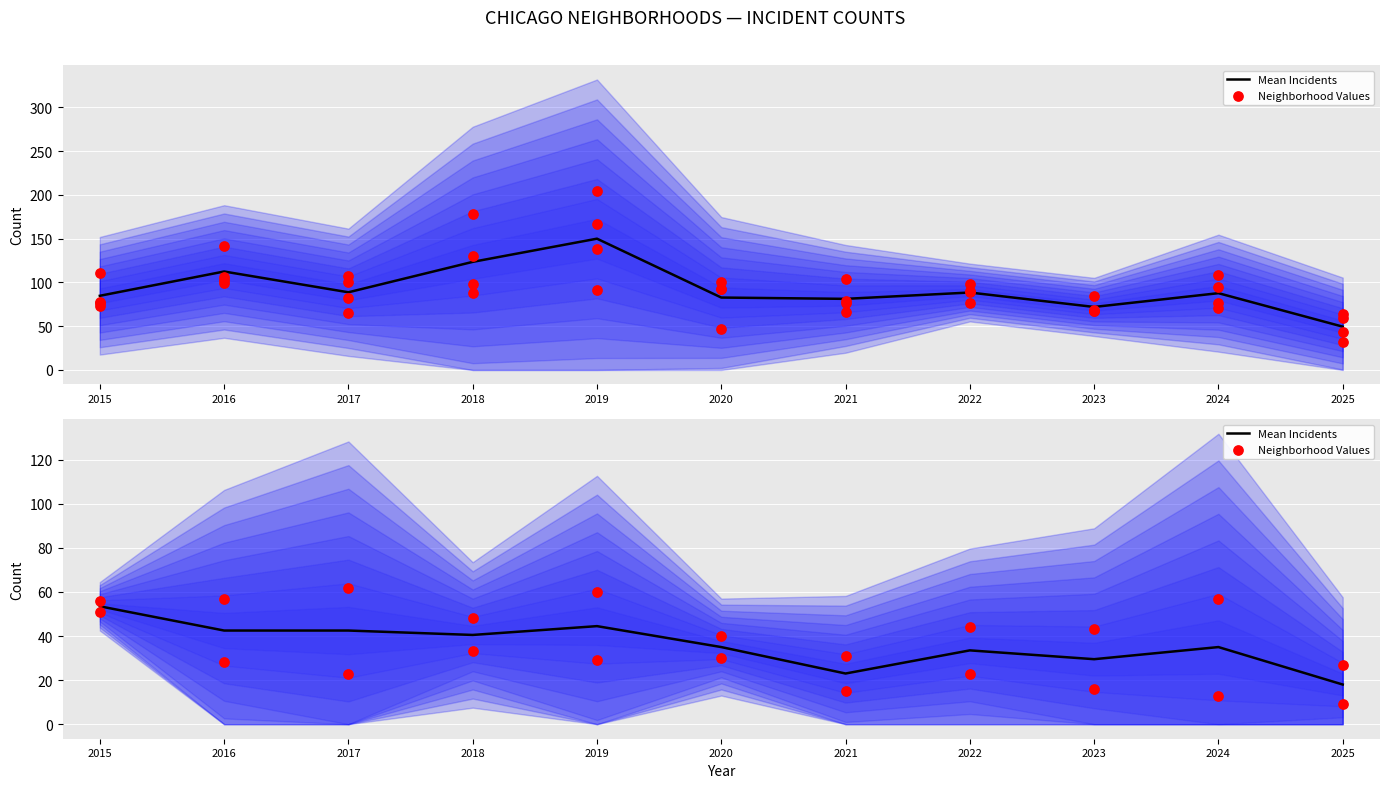

Which series reaches the maximum Y coordinate?

Neighborhood Values